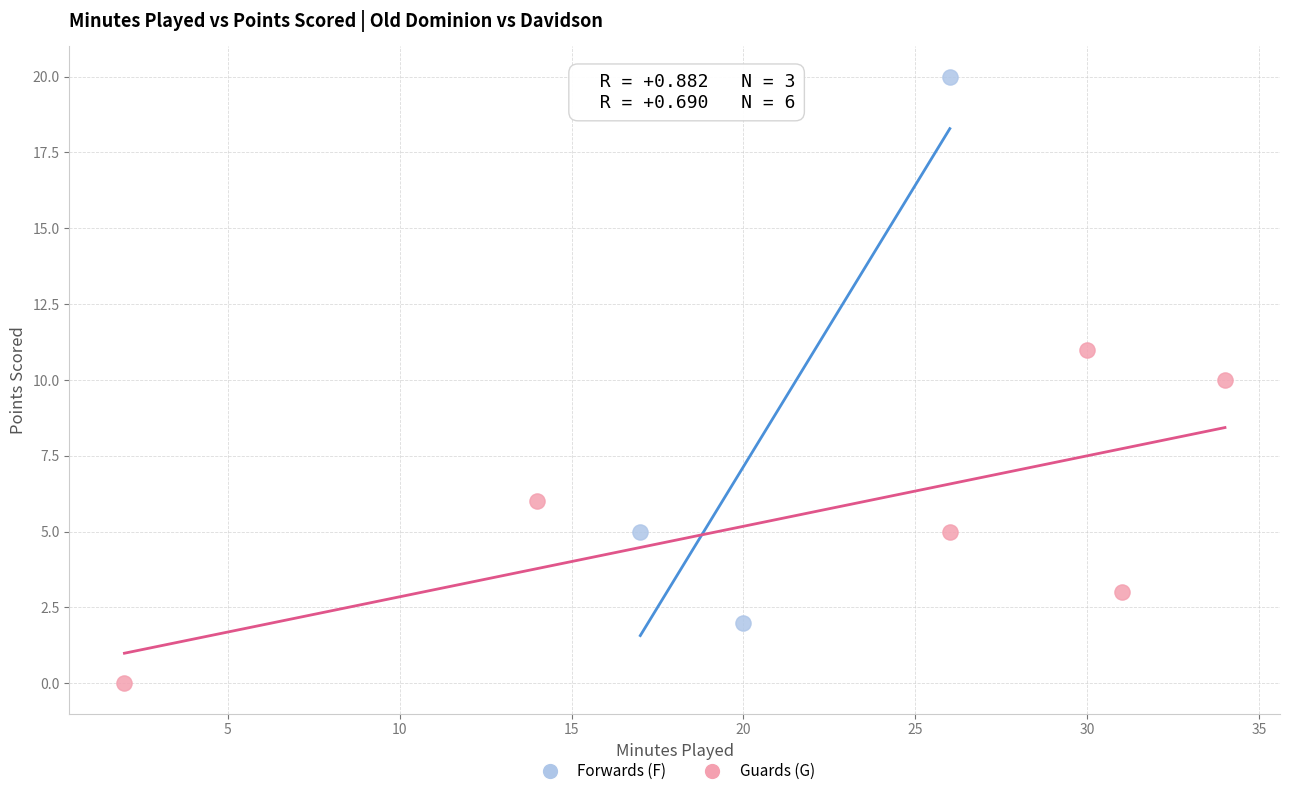

Which series reaches the maximum Y coordinate?

Forwards (F)